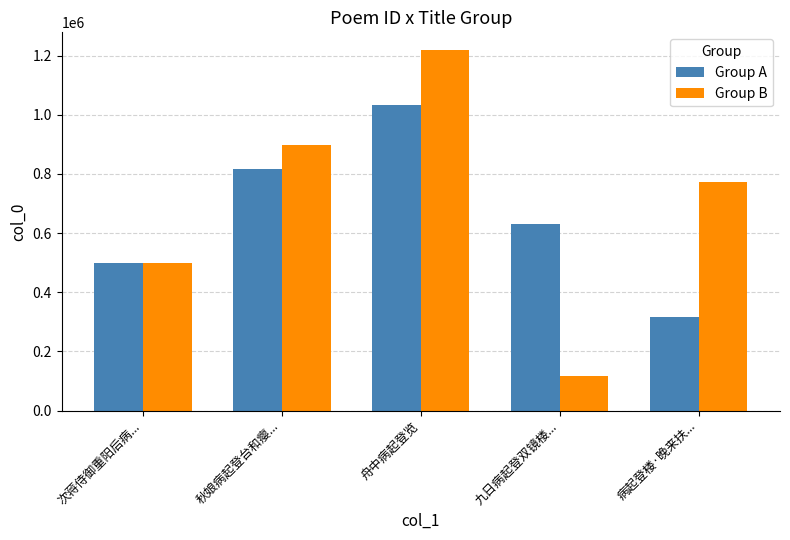

What is the difference between the maximum and minimum values in the Group B series?

1102460